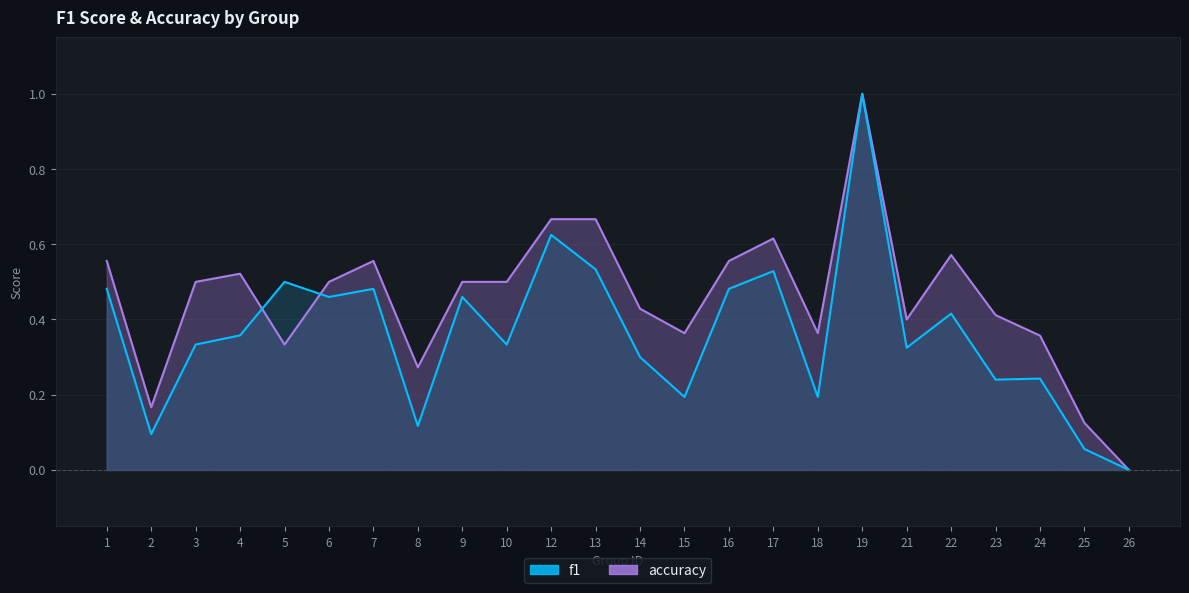

How many accuracy values are between 0 and 1?

24